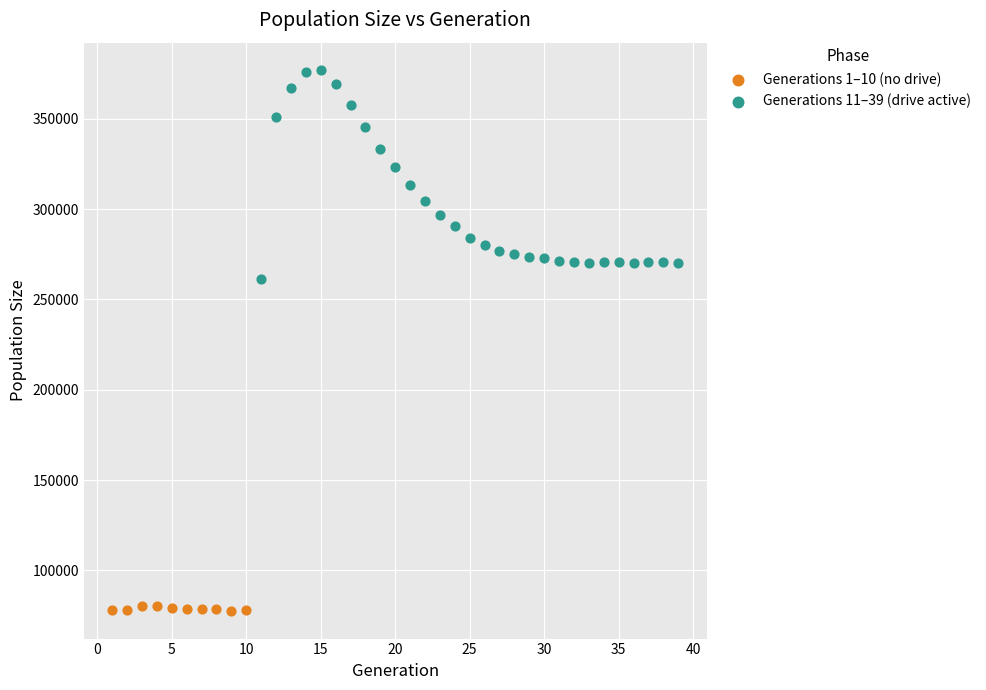

Which series has the largest Y range (max minus min)?

Generations 11–39 (drive active)